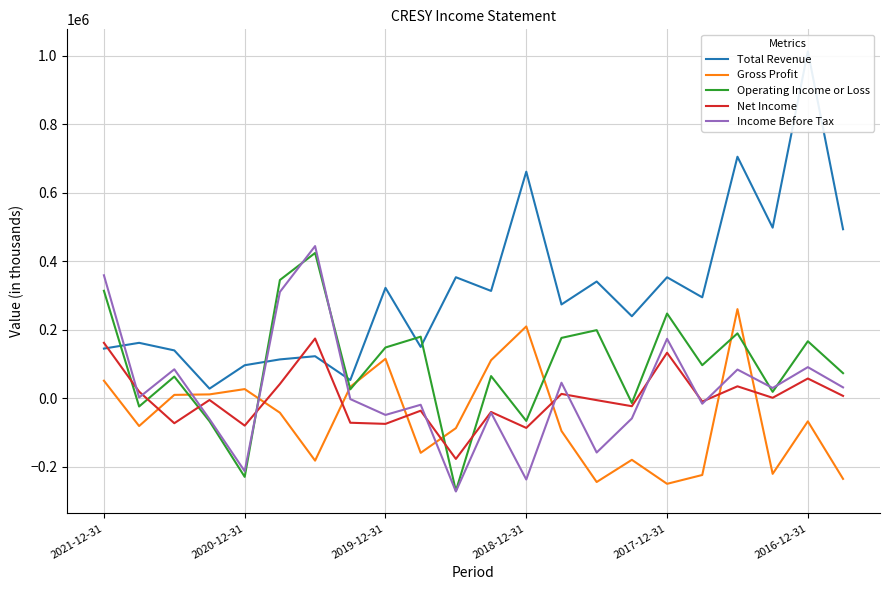

Which series ends up on top after the final intersection of Gross Profit and Income Before Tax?

Income Before Tax